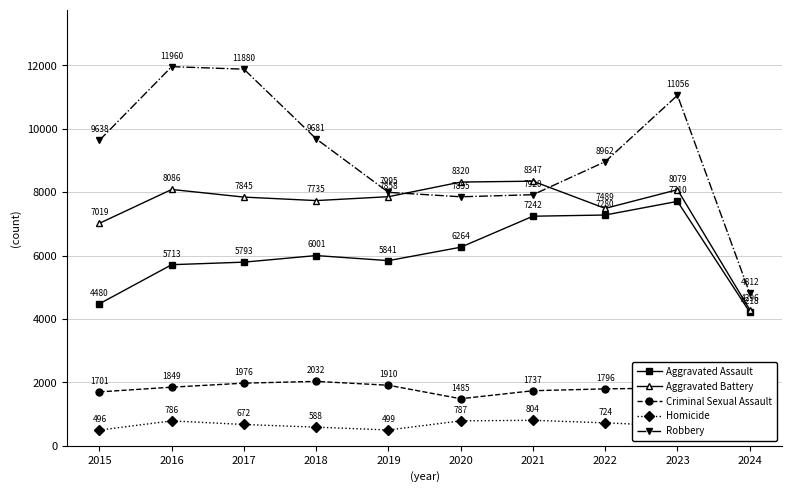

True or false: Robbery and Aggravated Assault intersect in this chart.

False